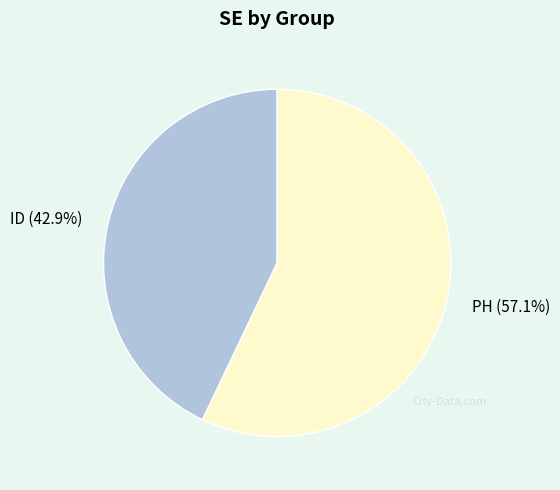

To the nearest percent, what portion does PH represent?

57%